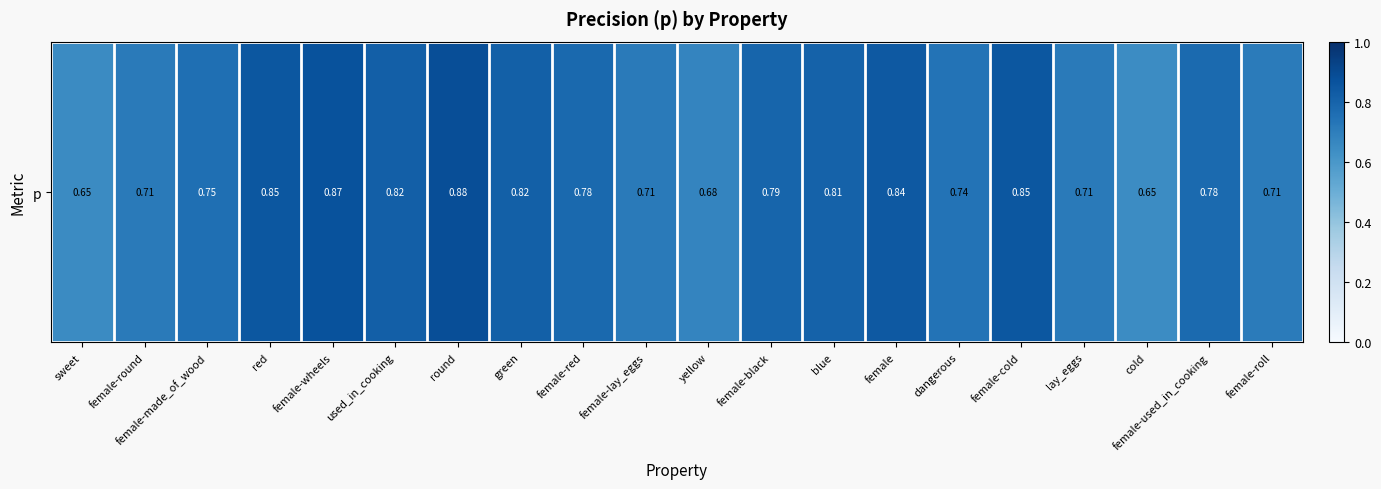

Which label corresponds to the largest value in the chart?

round